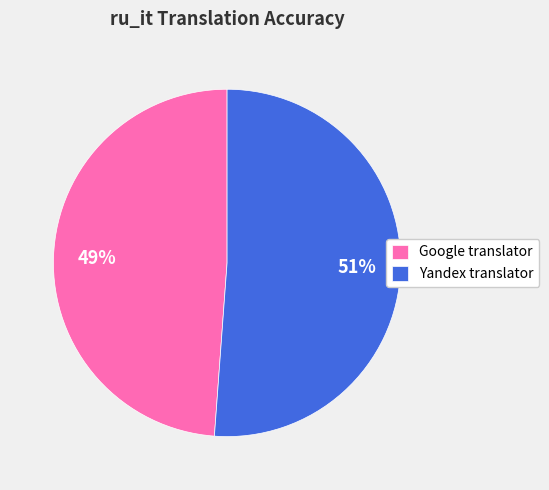

How many slices are in this pie chart?

2